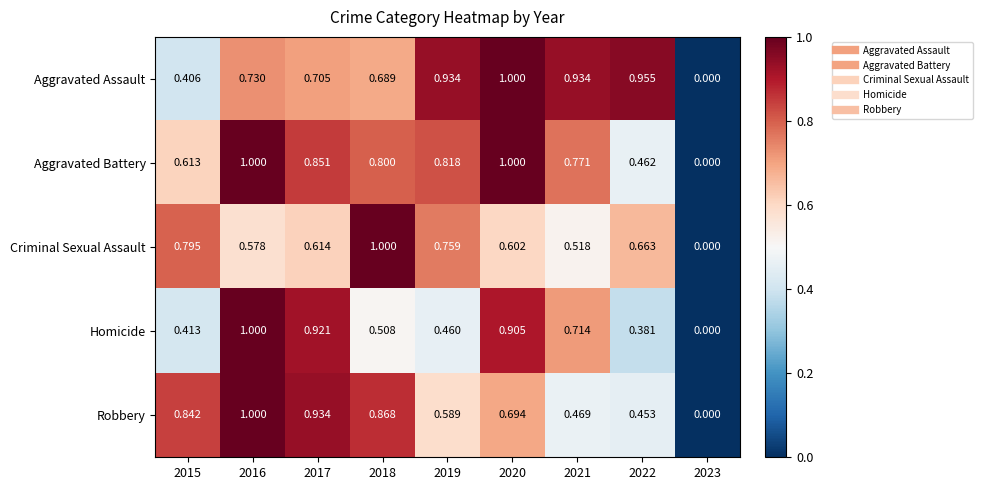

At 2019, list the series in order from largest to smallest.

Aggravated Assault, Aggravated Battery, Criminal Sexual Assault, Robbery, Homicide